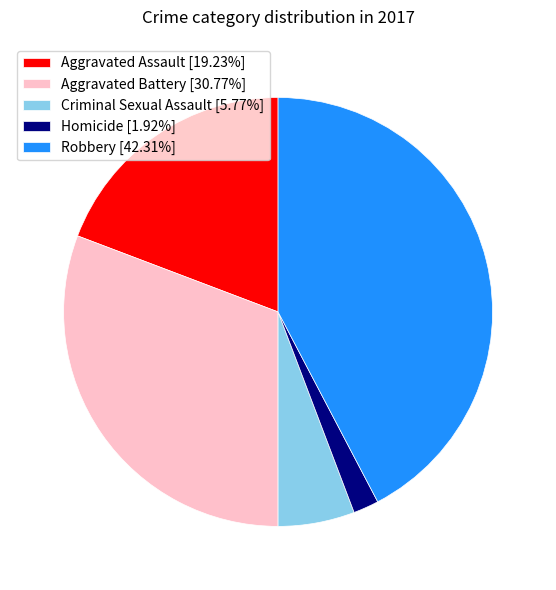

Rank the categories by value from highest to lowest.

Robbery, Aggravated Battery, Aggravated Assault, Criminal Sexual Assault, Homicide